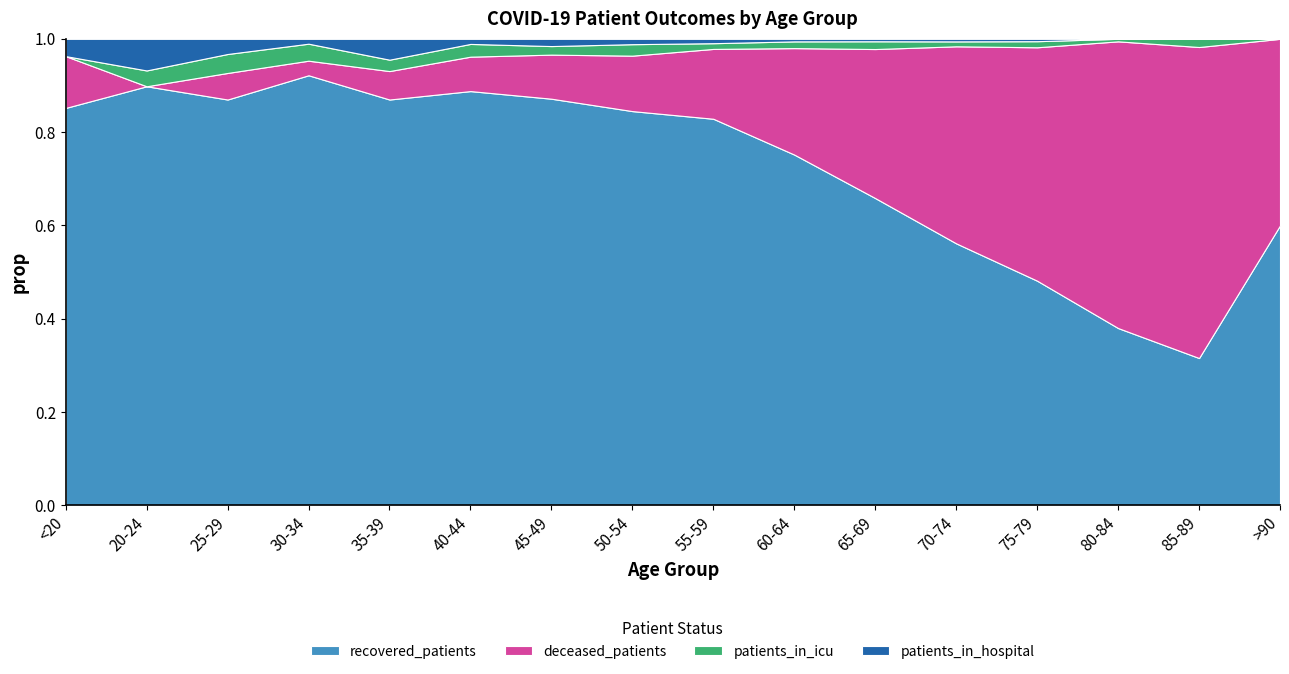

Reading left to right, extract all data points from this chart.

recovered_patients: 23	53	107	177	214	325	618	1031	1417	1512	1505	1331	665	141	18	3
deceased_patients: 3	0	7	6	15	27	67	145	256	459	730	1001	691	228	38	2
patients_in_icu: 0	2	5	7	6	10	13	30	21	29	38	25	18	2	1	0
patients_in_hospital: 1	4	4	2	11	4	11	14	16	11	12	13	7	0	0	0